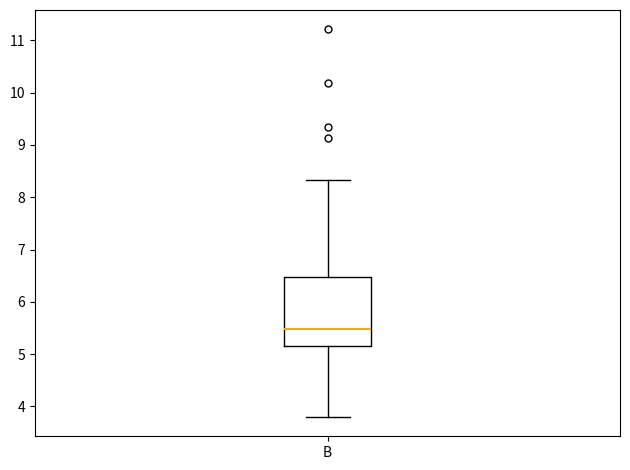

Read this box plot against the y-axis: the position of the median line, the range covered by the box, and the ends of both whiskers. The values are not printed on the chart, so give them approximately, as read against the axis.

median 5.5, box 5.2 to 6.5, whiskers 3.8 to 8.3